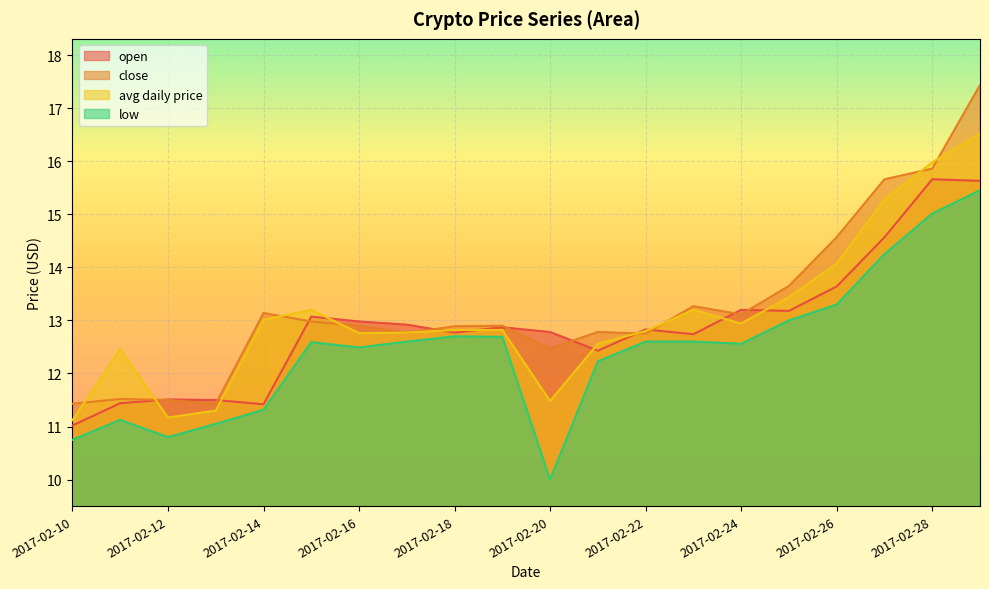

What is the value of the low point at the 6th from the left?

12.6